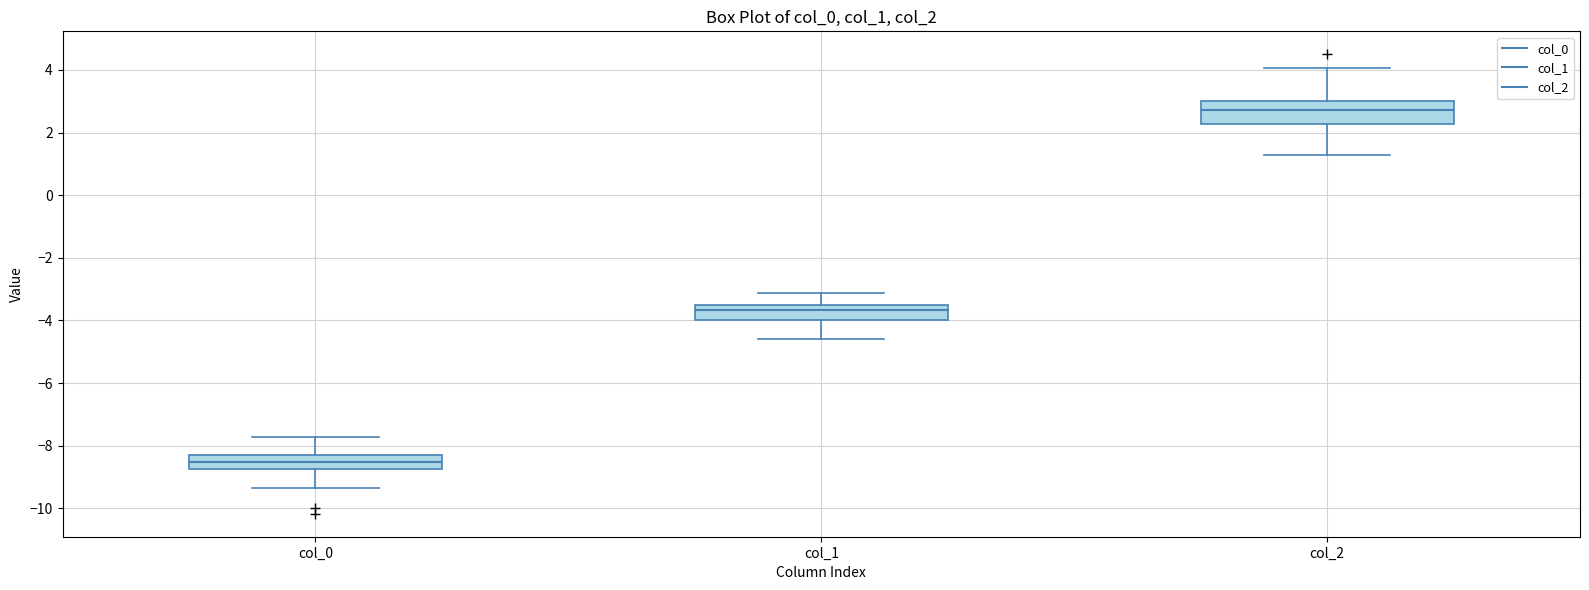

Reading left to right, transcribe this box plot: for each box, give where its median line is, the range the box spans, and where its two whiskers end, as read against the y-axis. The values are not printed on the chart, so give them approximately, as read against the axis.

col_0: median -8.6, box -8.8 to -8.2, whiskers -9.4 to -7.8
col_1: median -3.6 (just below the box's upper edge), box -4.0 to -3.6, whiskers -4.6 to -3.2
col_2: median 2.8, box 2.2 to 3.0, whiskers 1.2 to 4.0